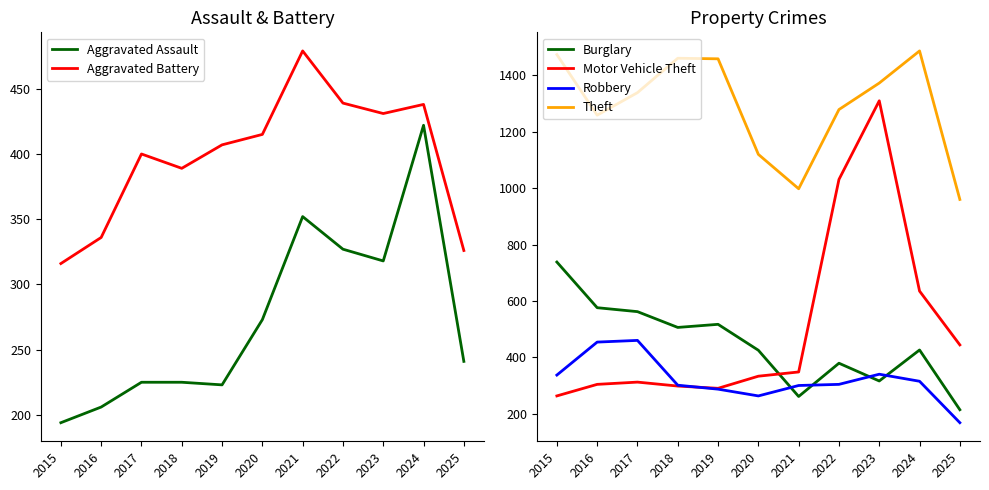

What is the greatest value displayed?

1487